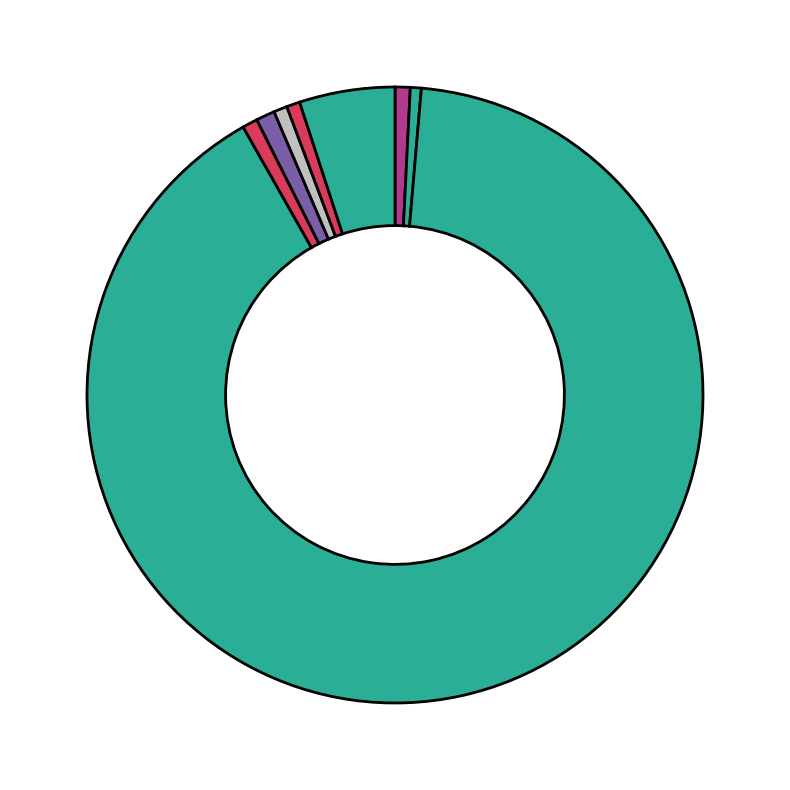

How many segments does this pie chart have?

8